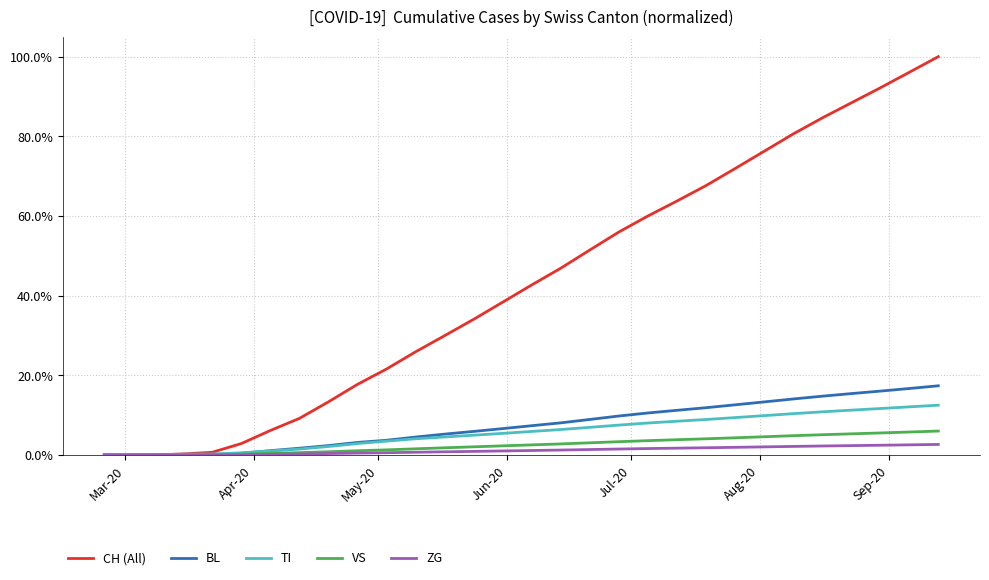

What are all the series names shown in the legend?

CH (All), BL, TI, VS, ZG